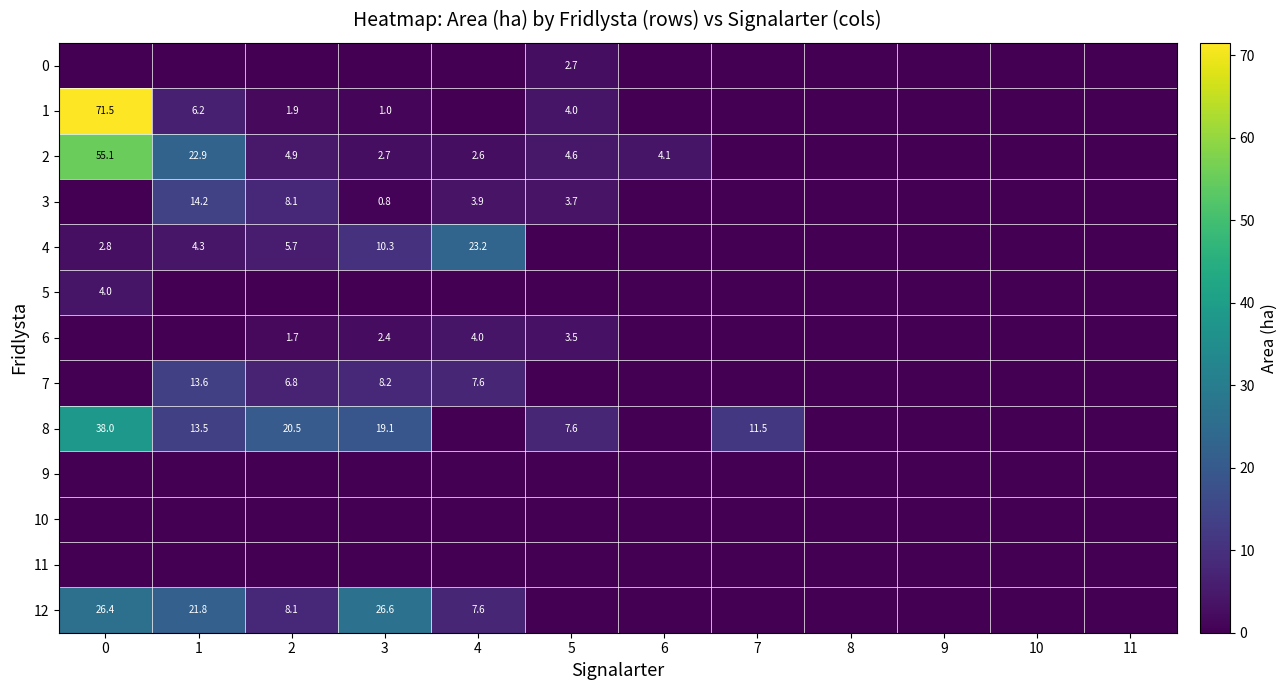

What is the difference between the 12 values at 2 and 0?

18.3